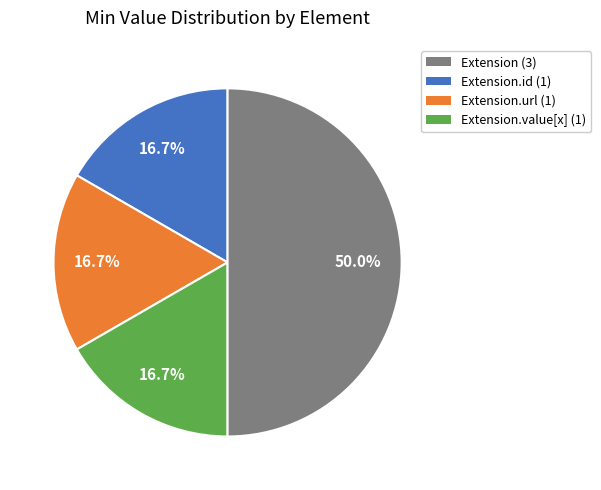

Is Extension.id (1) the majority of the pie?

No